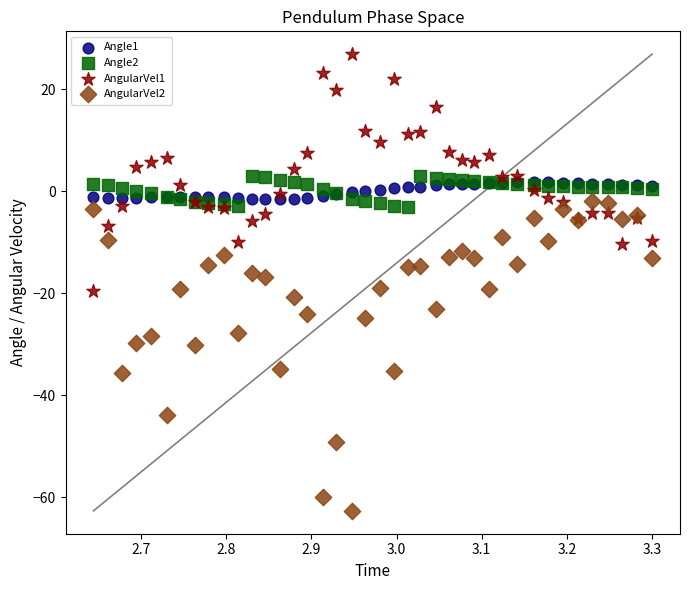

What are all the series names shown in the legend?

Angle1, Angle2, AngularVel1, AngularVel2